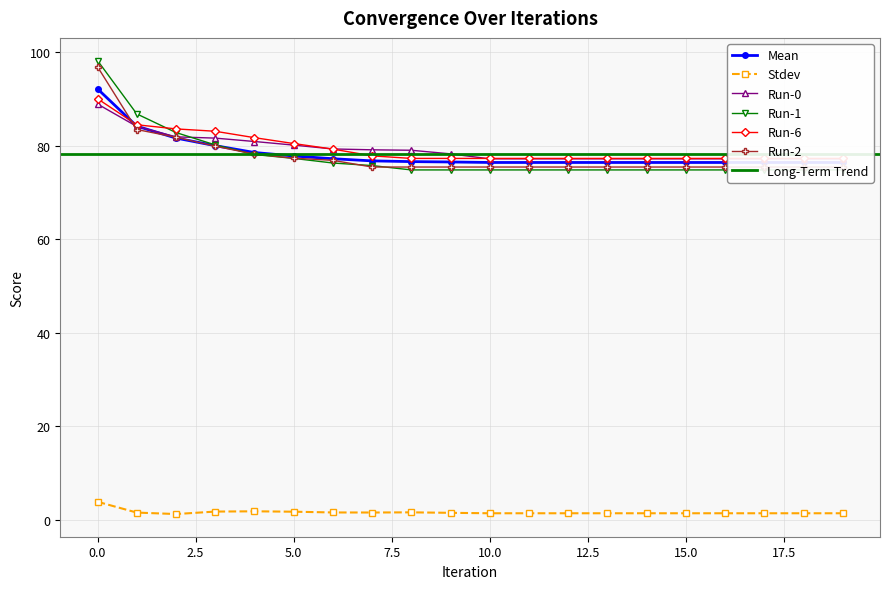

The value of Run-1 at 17 is 74.9. True or false?

True